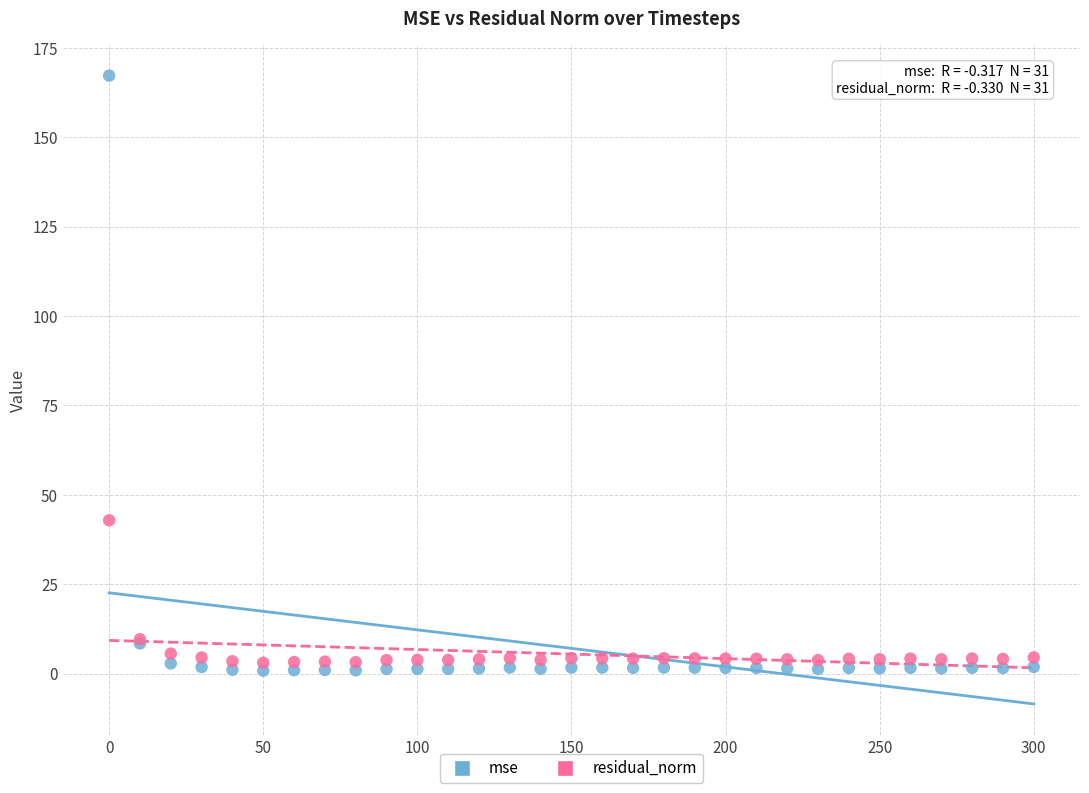

Across all series, what Y value is closest to 84?

42.9